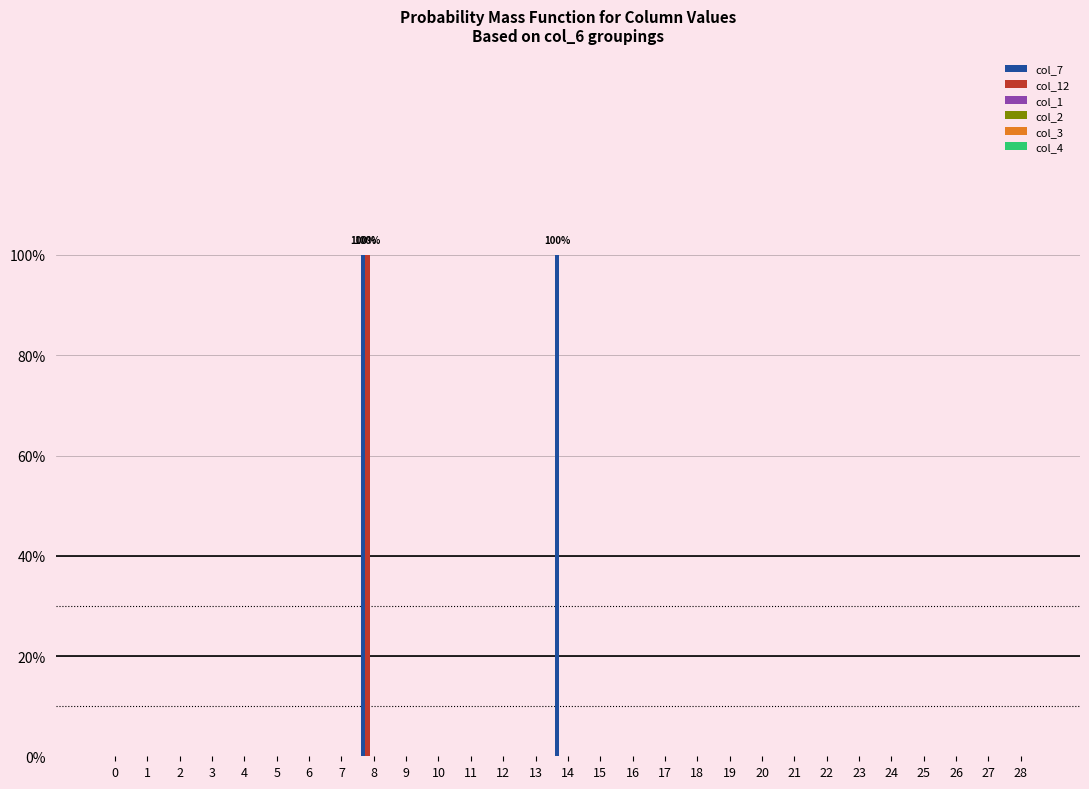

Does the chart contain stacked bars?

No